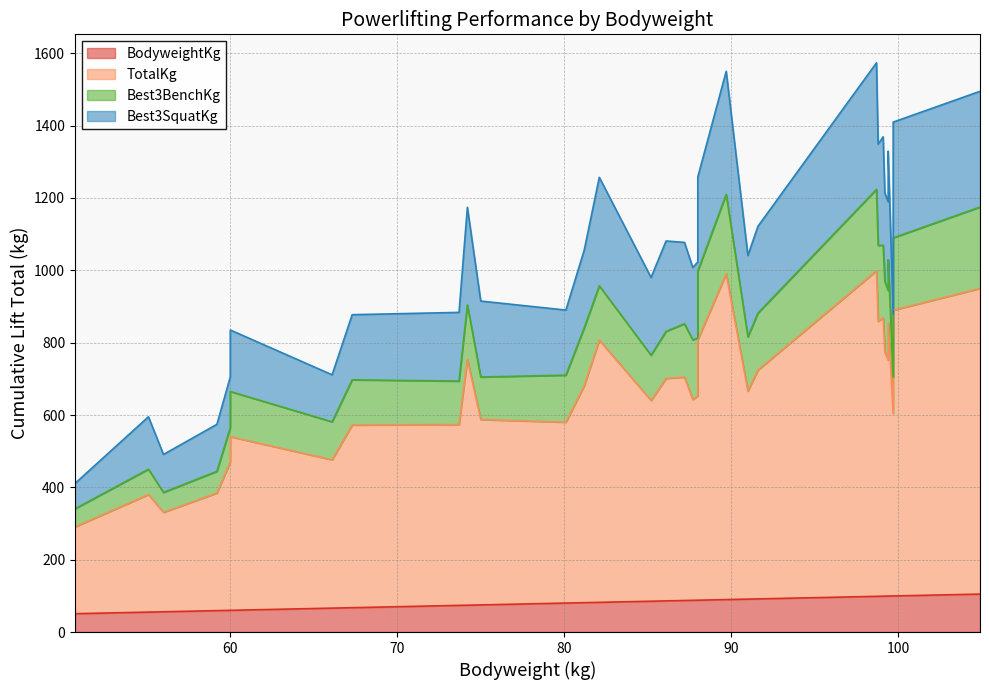

How many lines are shown in the chart?

4